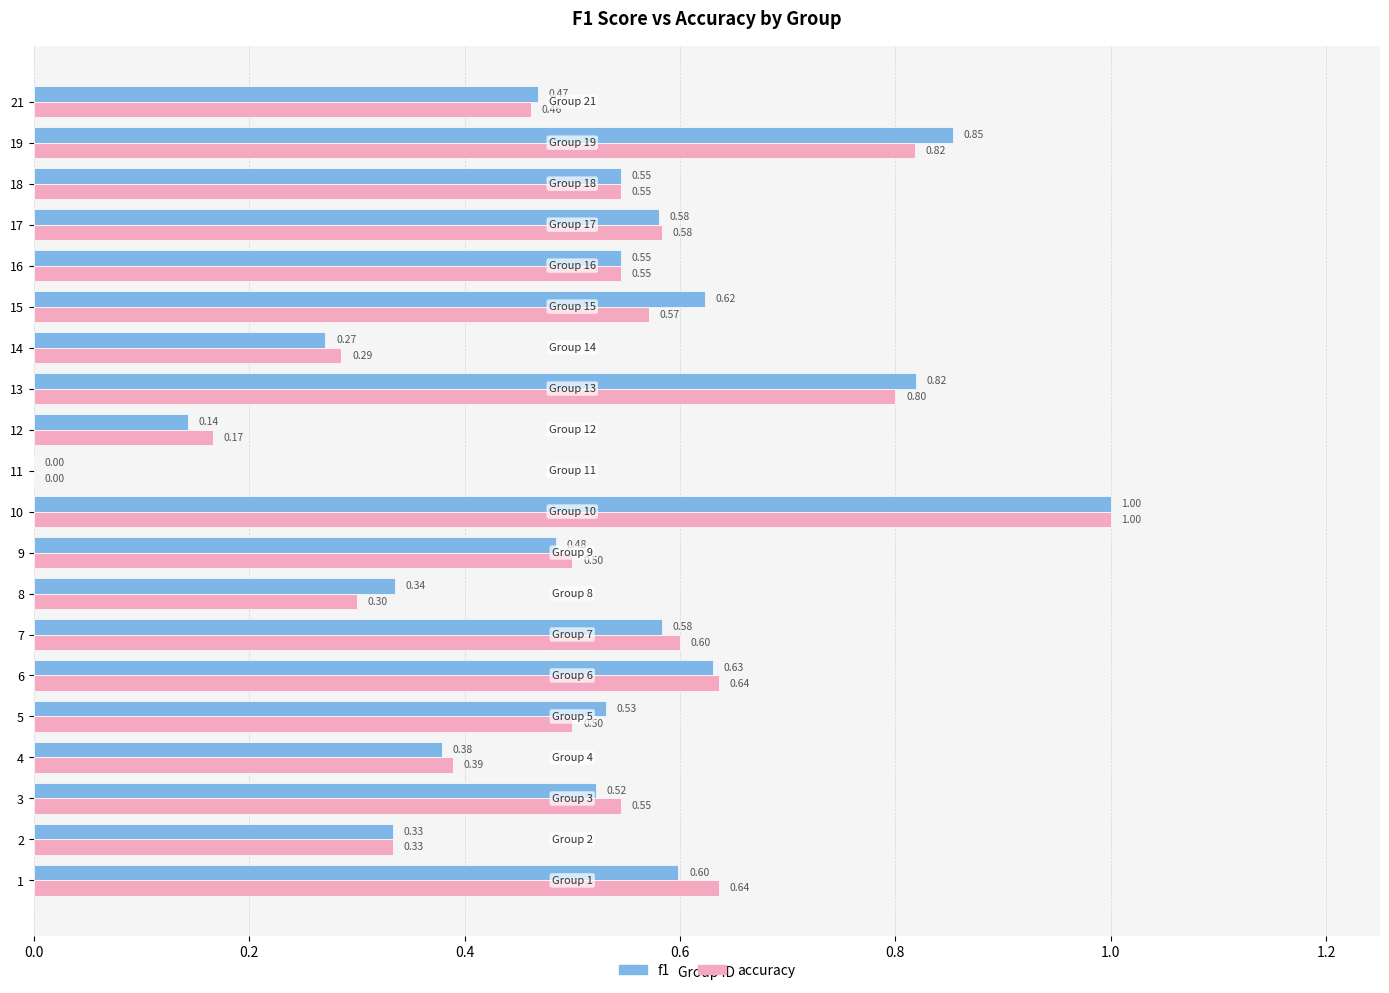

Is the value of accuracy at 9 greater than the value of f1 at 8?

Yes